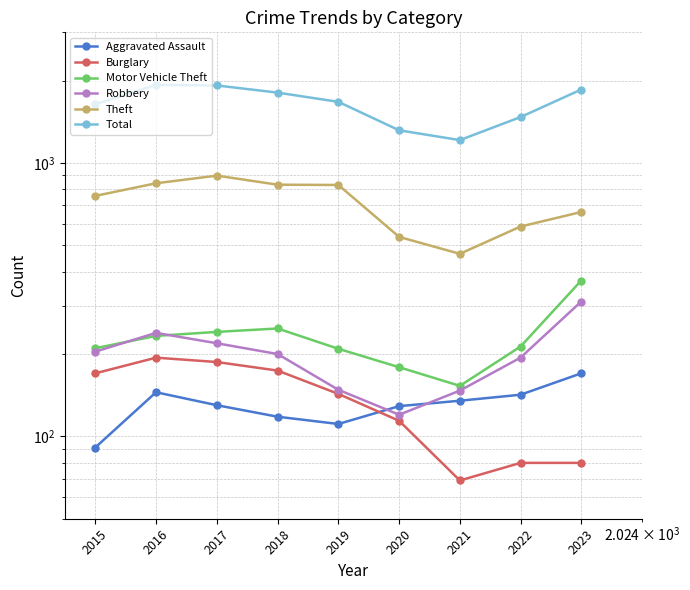

Which series changed the most between 2018 and 2023?

Theft